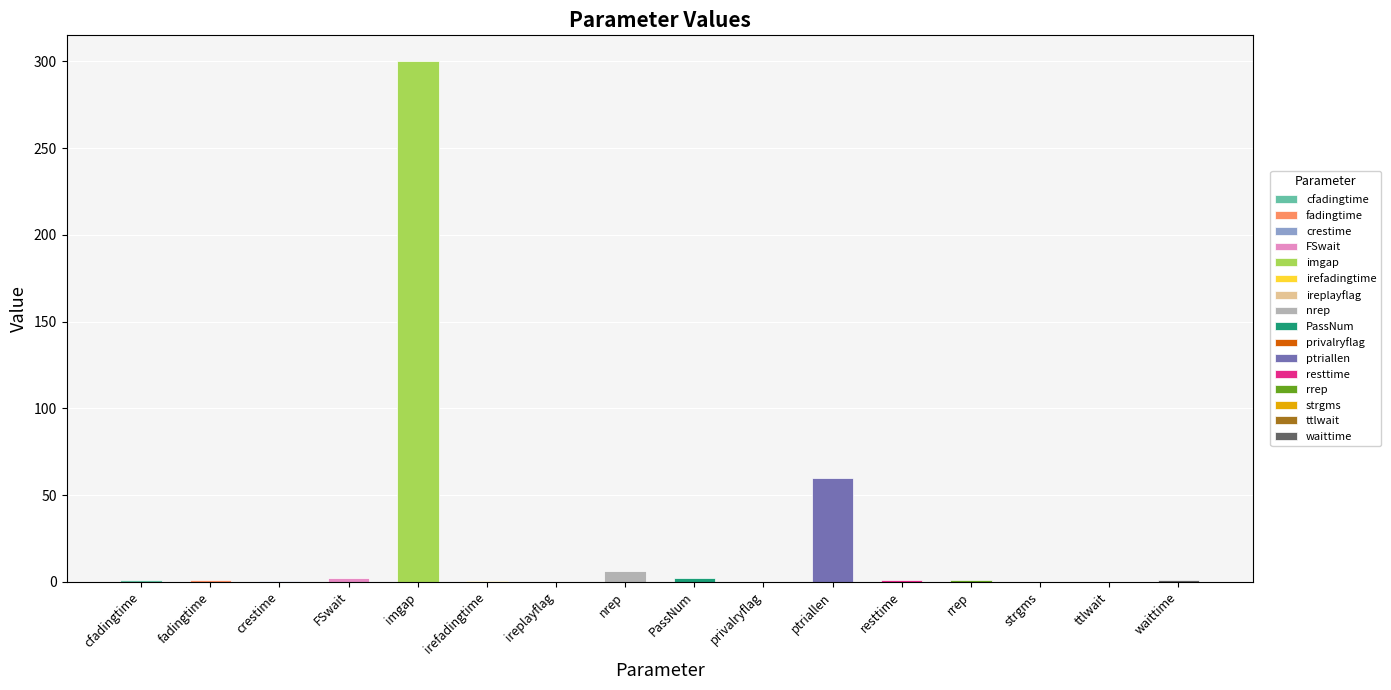

What is the greatest value displayed?

300.0